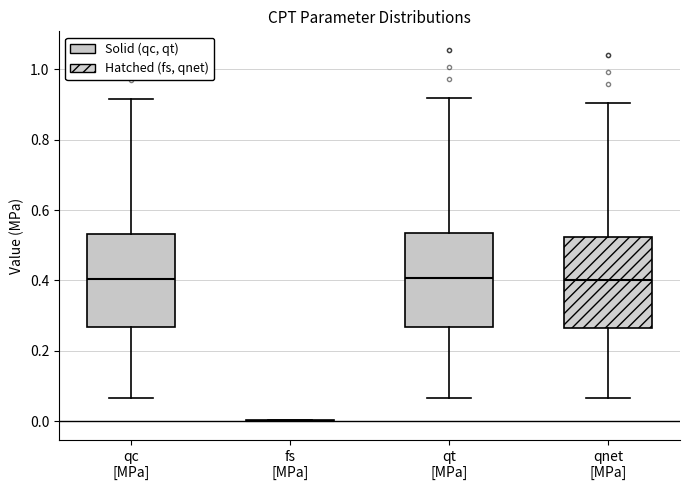

Reading left to right, transcribe this box plot: for each box, give where its median line is, the range the box spans, and where its two whiskers end, as read against the y-axis. The values are not printed on the chart, so give them approximately, as read against the axis.

qc [MPa]: median 0.40, box 0.26 to 0.54, whiskers 0.06 to 0.92
fs [MPa]: box collapsed to a line at 0.00, whiskers 0.00 to 0.00
qt [MPa]: median 0.40, box 0.26 to 0.54, whiskers 0.06 to 0.92
qnet [MPa]: median 0.40, box 0.26 to 0.52, whiskers 0.06 to 0.90